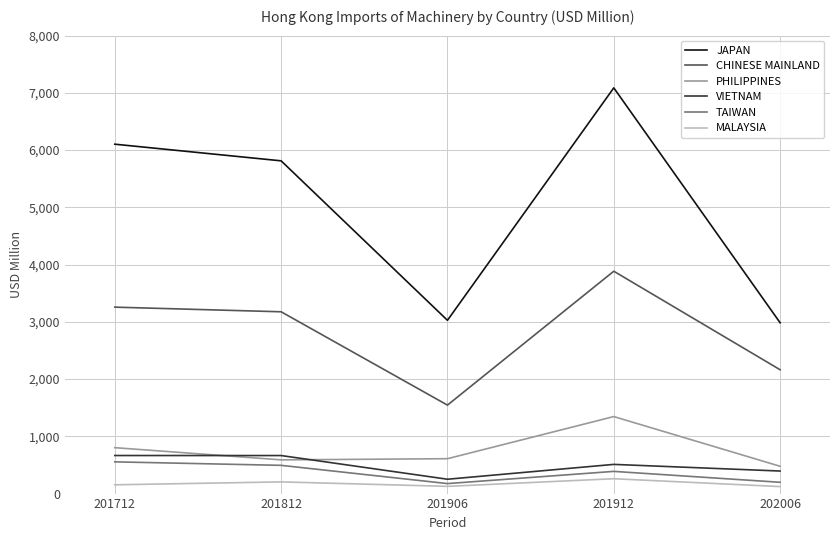

Is the value of CHINESE MAINLAND at 202006 greater than the value of JAPAN at 201906?

No